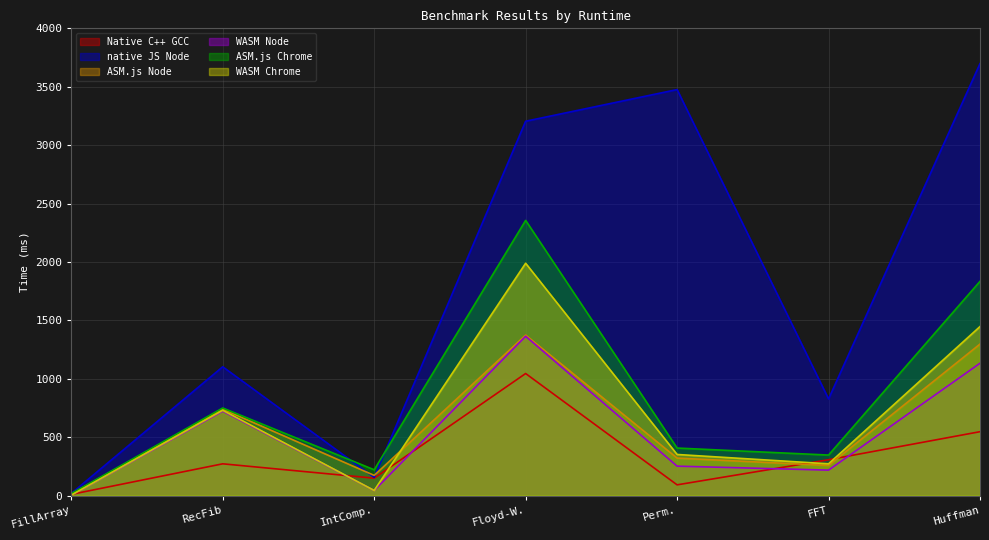

How many values in the Native C++ GCC series are below 272?

3